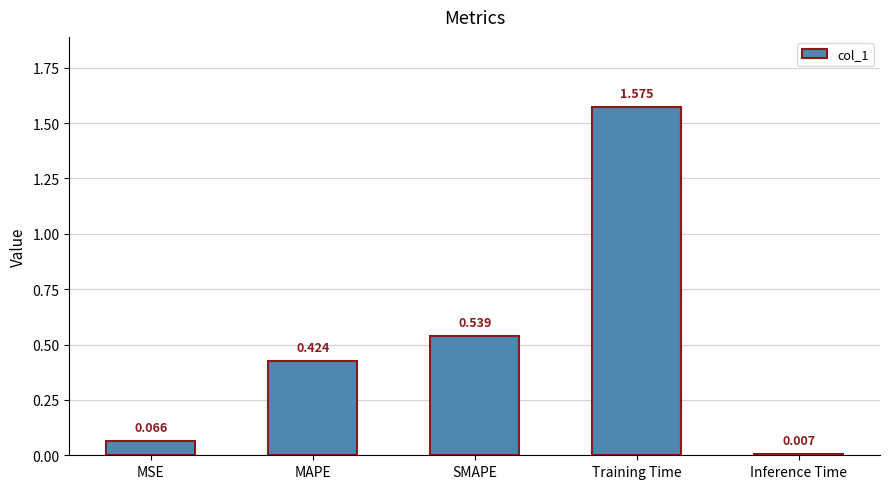

Which label corresponds to the smallest value in the chart?

Inference Time